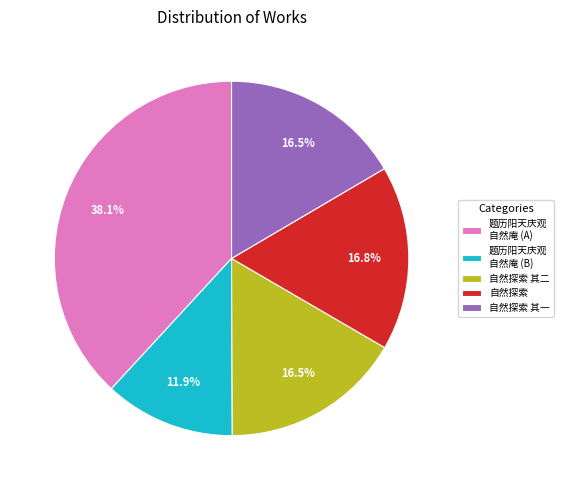

Which slice is the smallest?

题历阳天庆观 自然庵 (B)